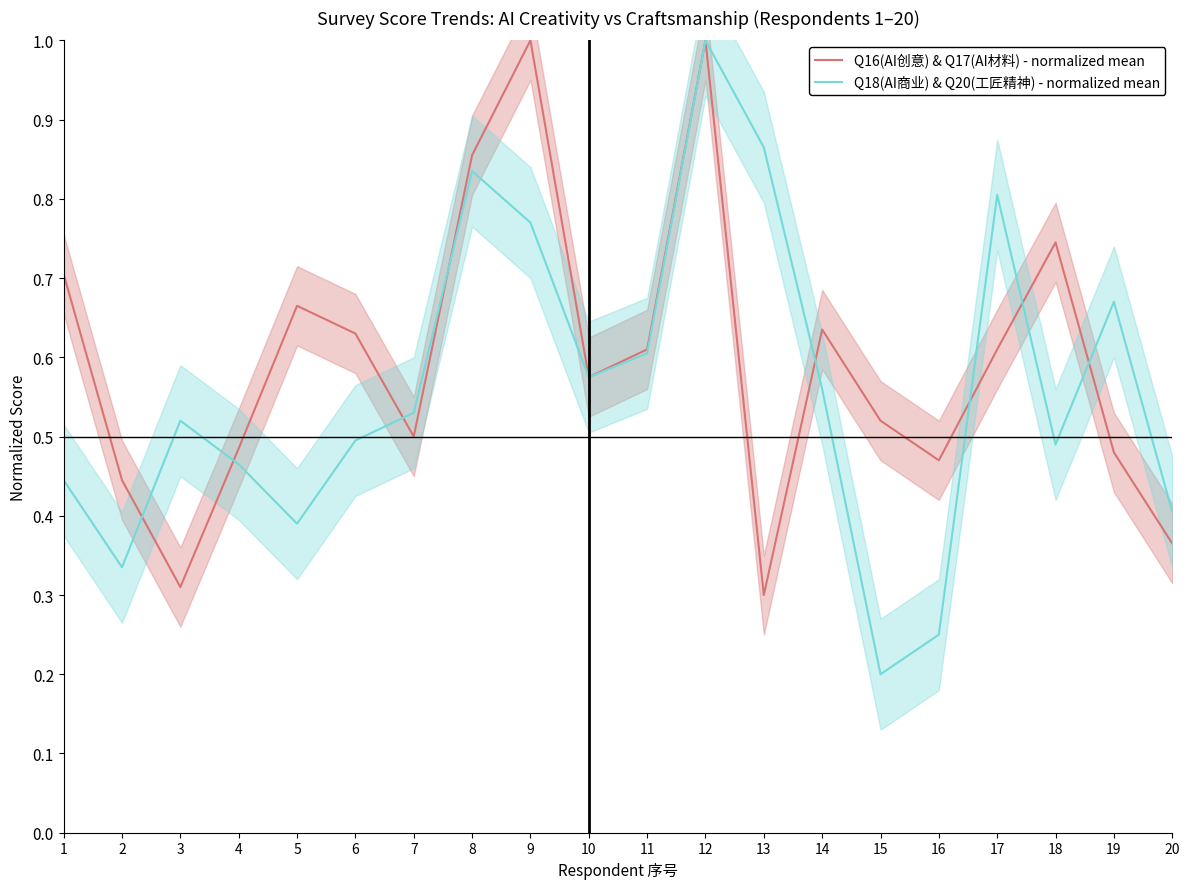

Between 1 and 12, which series saw the biggest shift?

Q18(AI商业) & Q20(工匠精神) - normalized mean